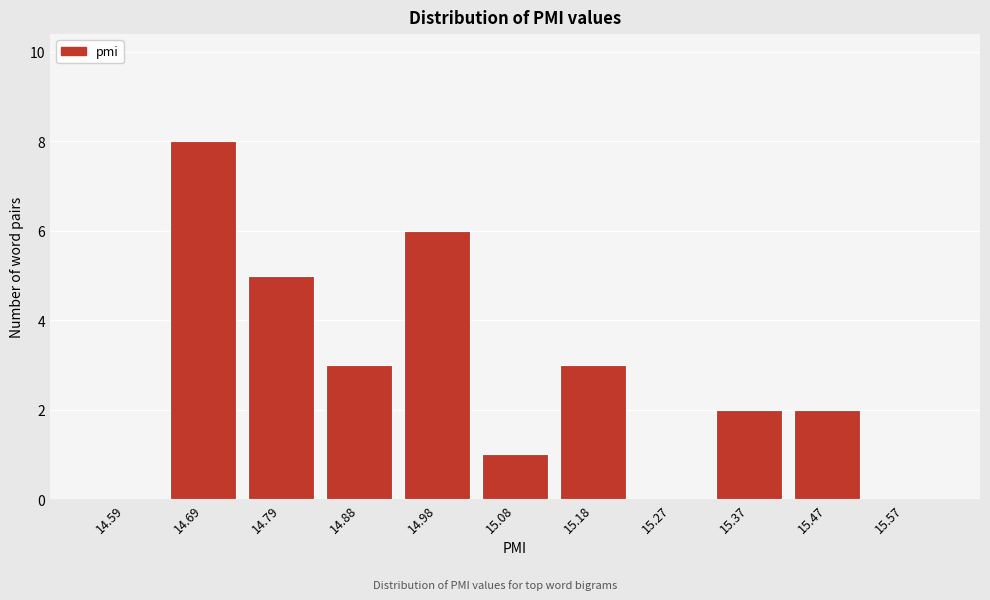

Reading right to left, list all the values displayed in this chart.

15.57=0	15.47=2	15.37=2	15.27=0	15.18=3	15.08=1	14.98=6	14.88=3	14.79=5	14.69=8	14.59=0